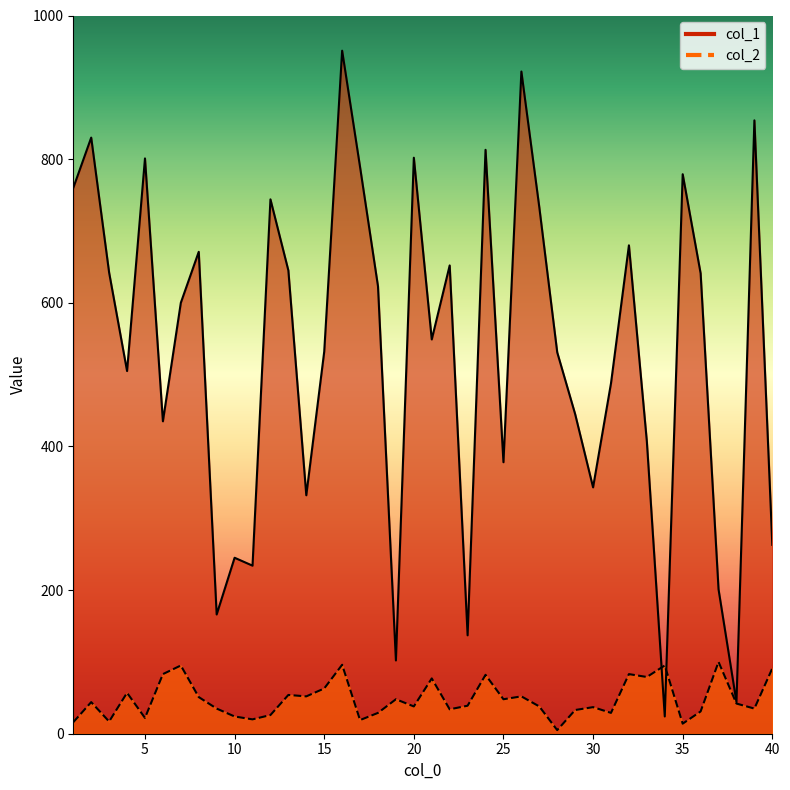

At which label is col_2 closest to 52?

14